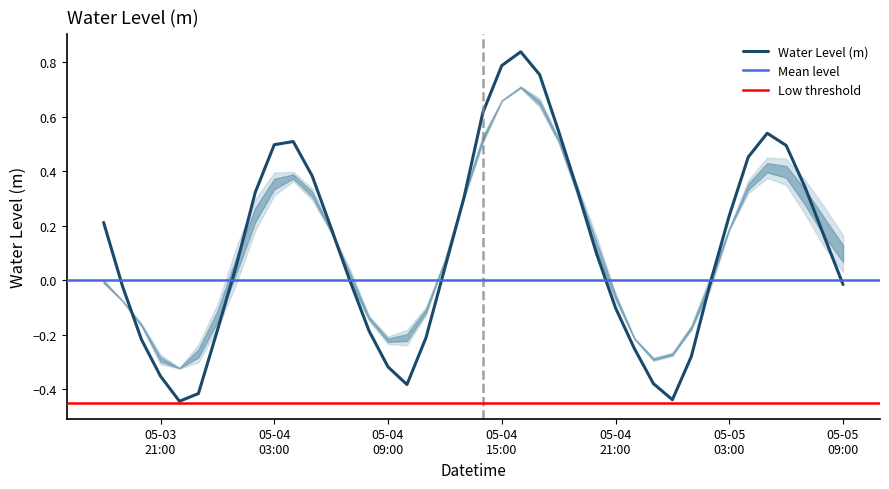

What is the difference between the maximum and minimum values?

1.3